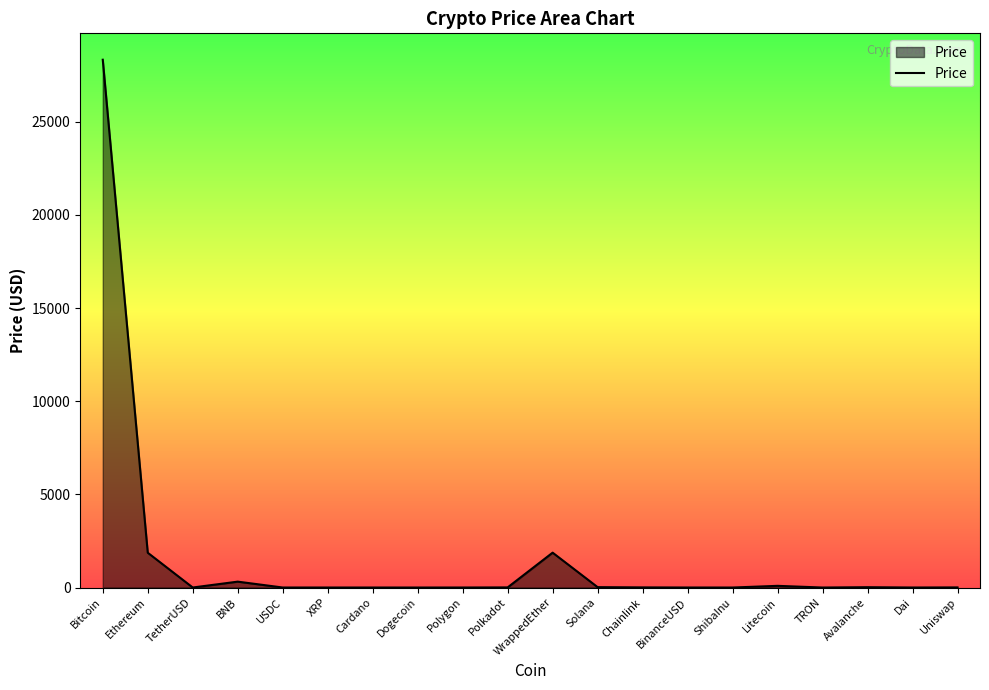

What value does the data have at Bitcoin?

28324.2